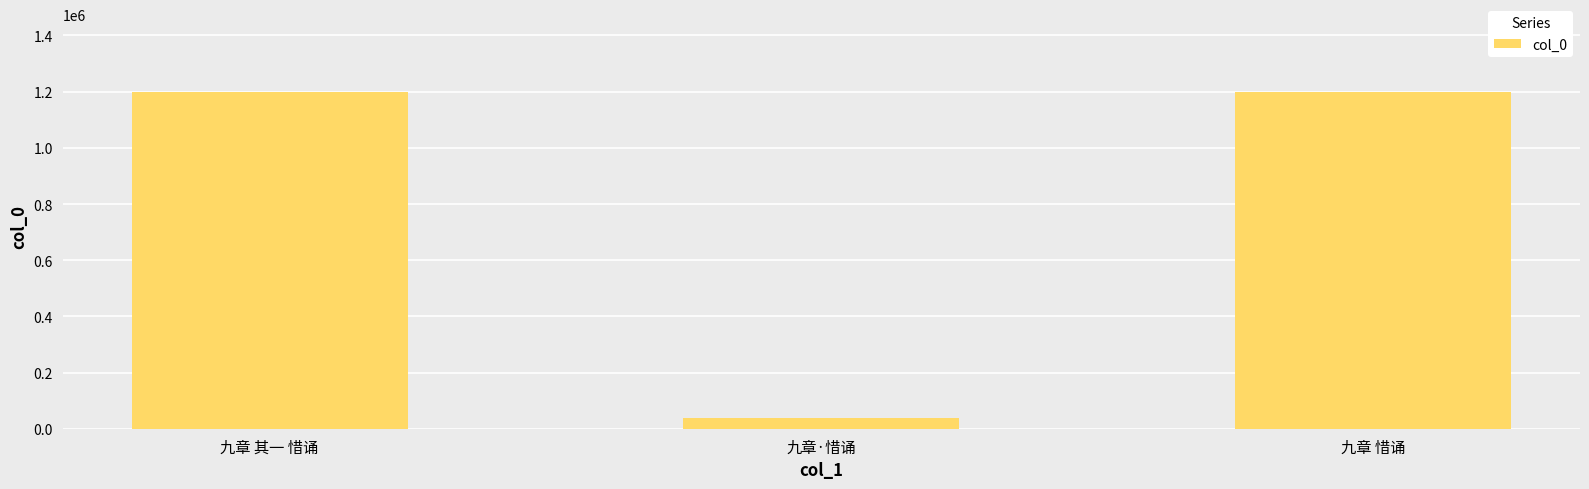

Does the chart contain stacked bars?

No